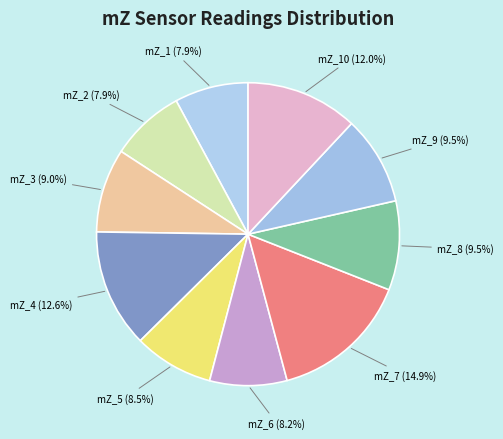

To the nearest percent, what is the difference between the mZ_9 and mZ_2 slice percentages?

2%